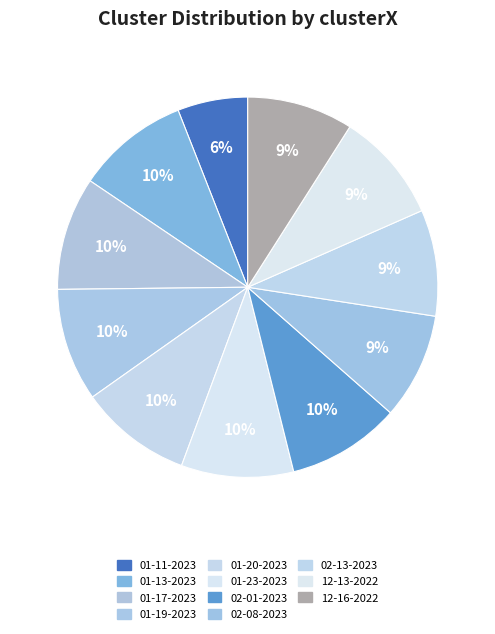

To the nearest percent, what is the average slice percentage?

9%